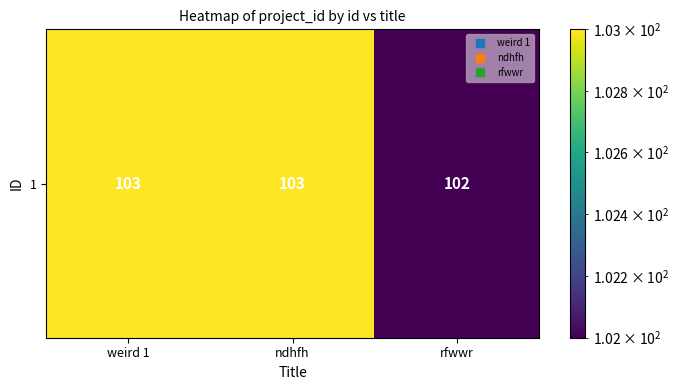

Count the values in the range 102 to 103.

3